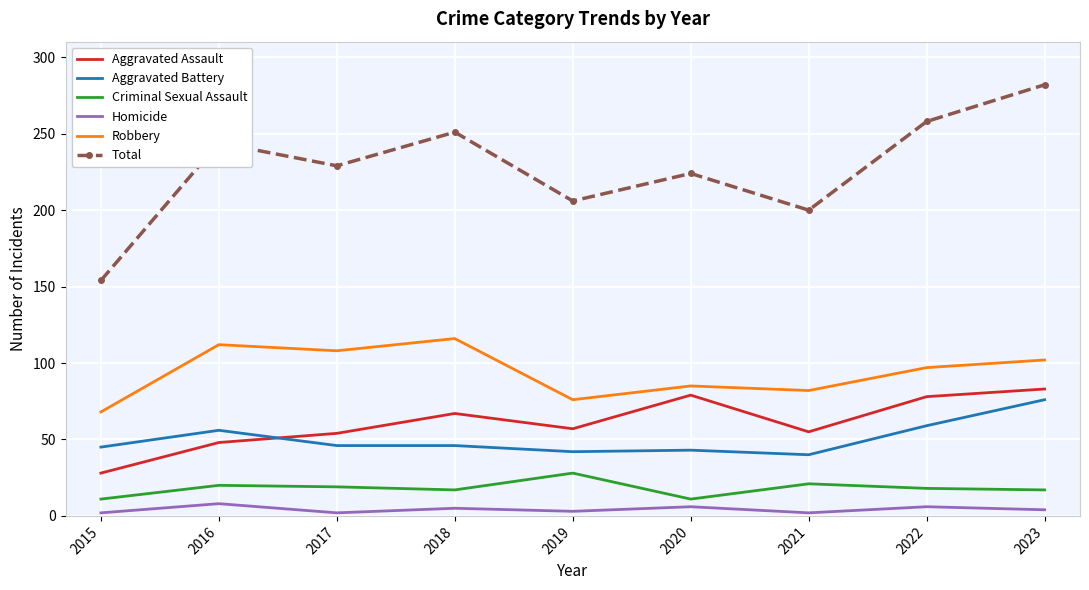

At which label does Homicide first exceed 4?

2016